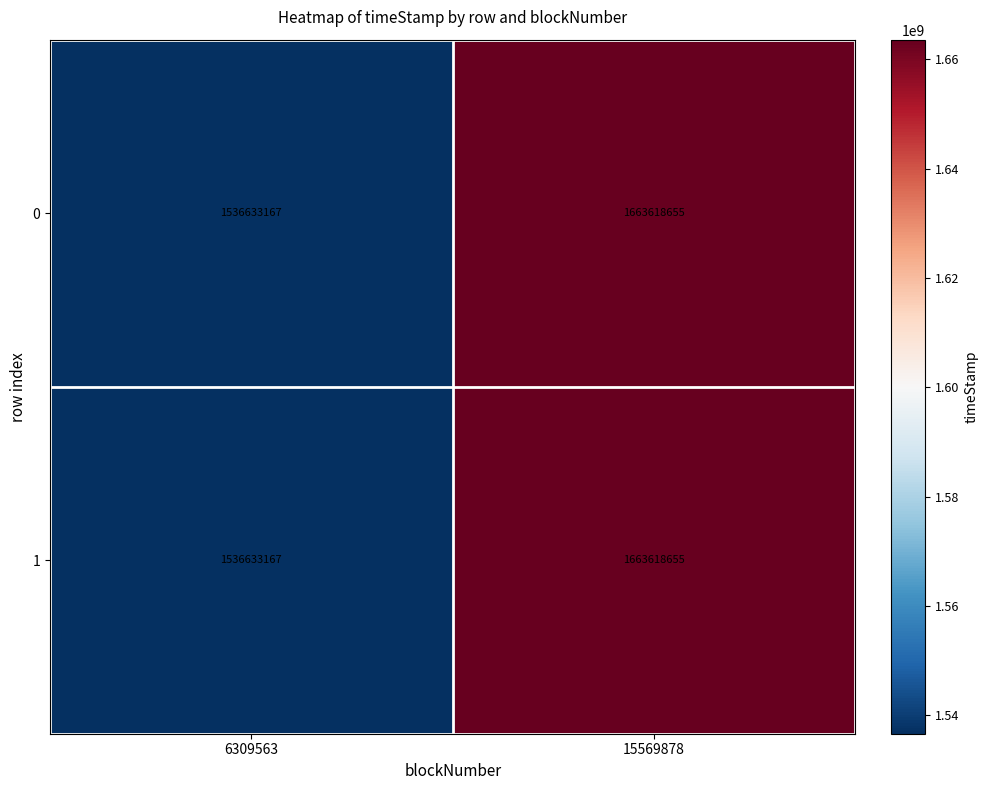

What is the difference between the 0 values at 6309563 and 15569878?

126985488